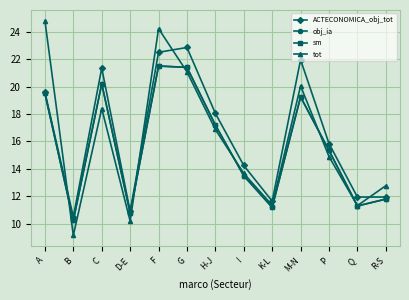

Where is the first local maximum for obj_ia?

C